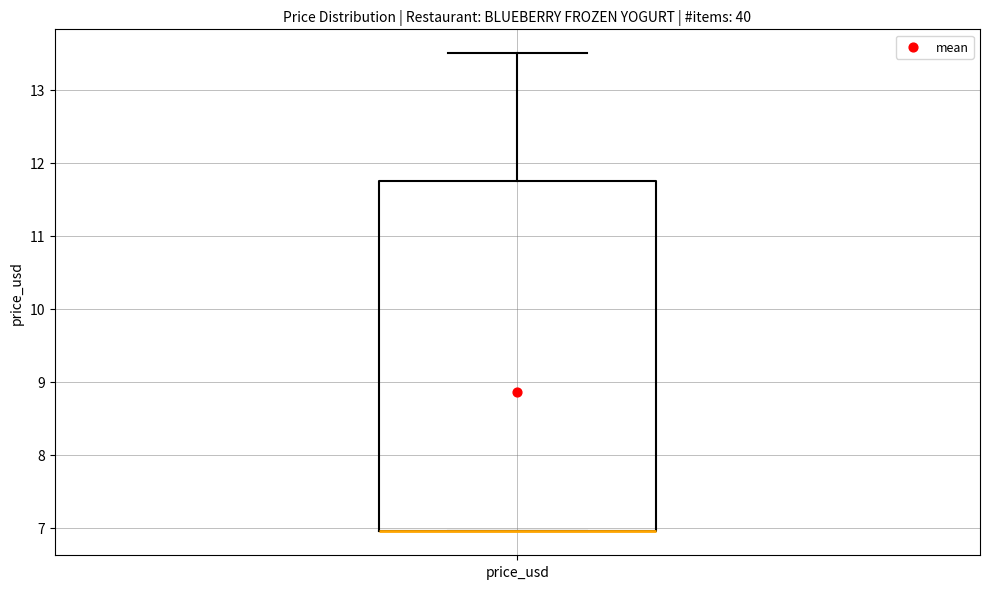

Read this box plot against the y-axis: the position of the median line, the range covered by the box, and the ends of both whiskers. The values are not printed on the chart, so give them approximately, as read against the axis.

median 7.0 (drawn on the box's lower edge), box 7.0 to 11.8, whiskers 7.0 to 13.5